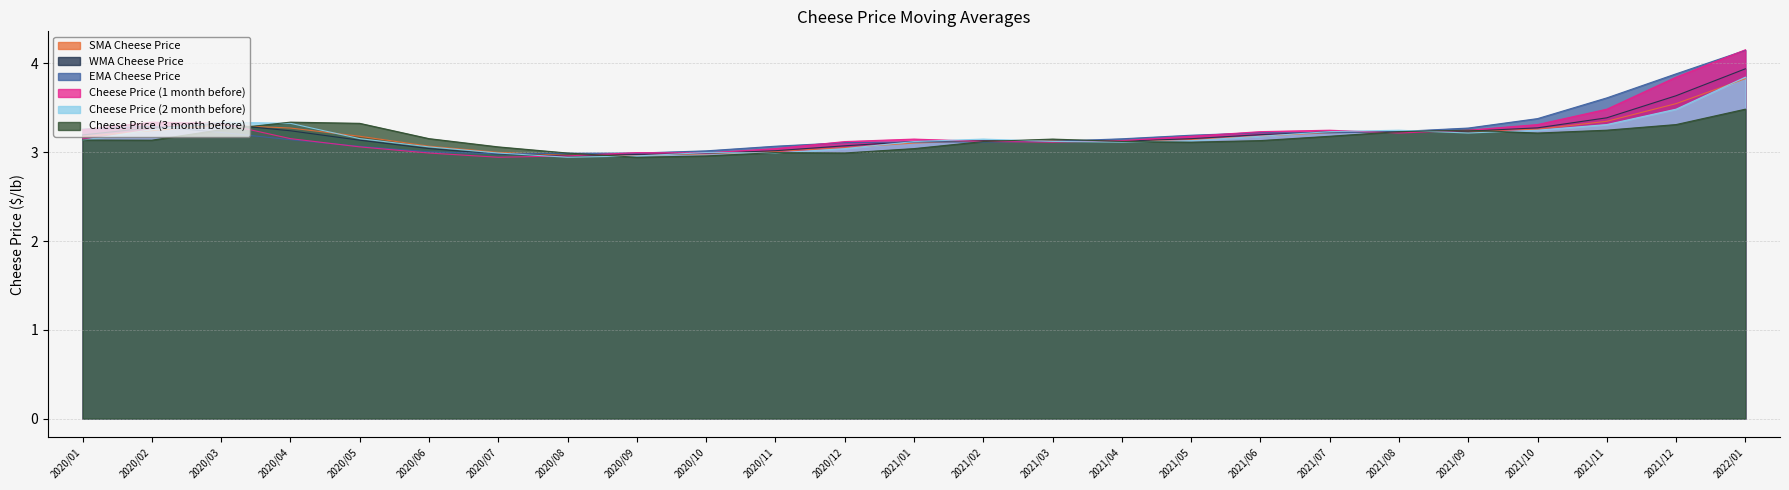

At which category is the sum across all series the highest?

2022/01